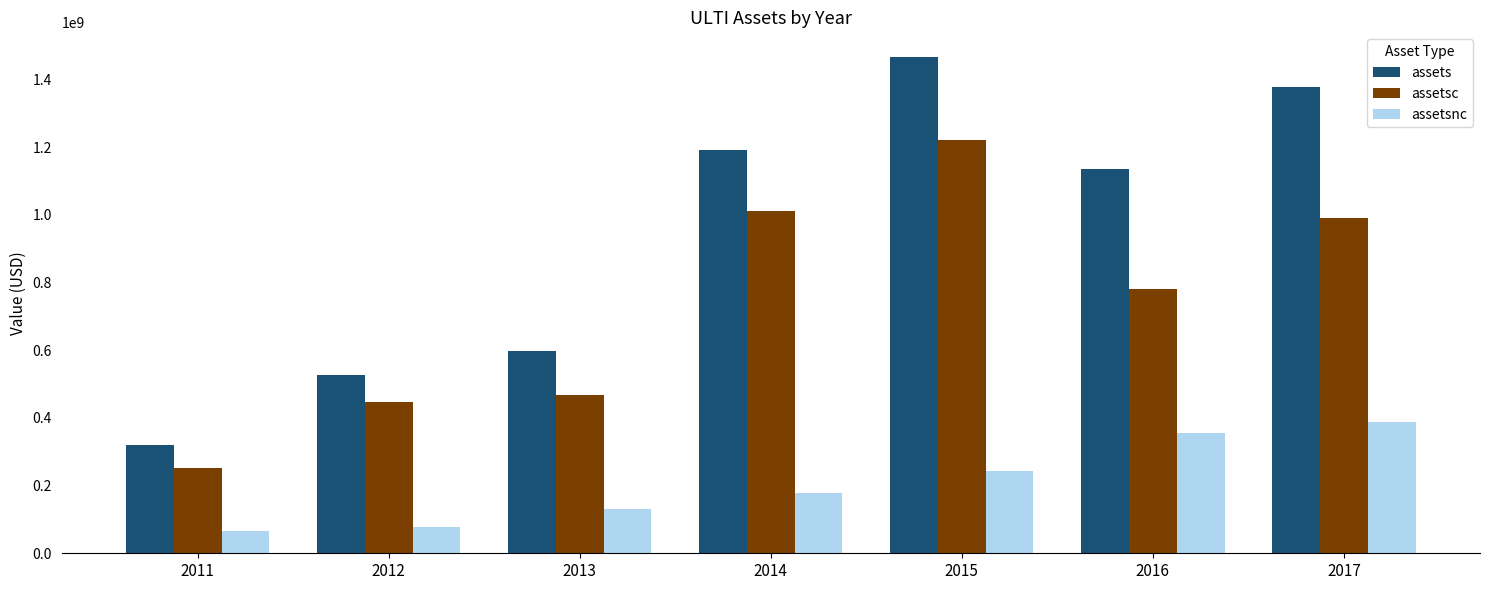

What value does the assetsnc series have at 2017, to the nearest 50?

386439000